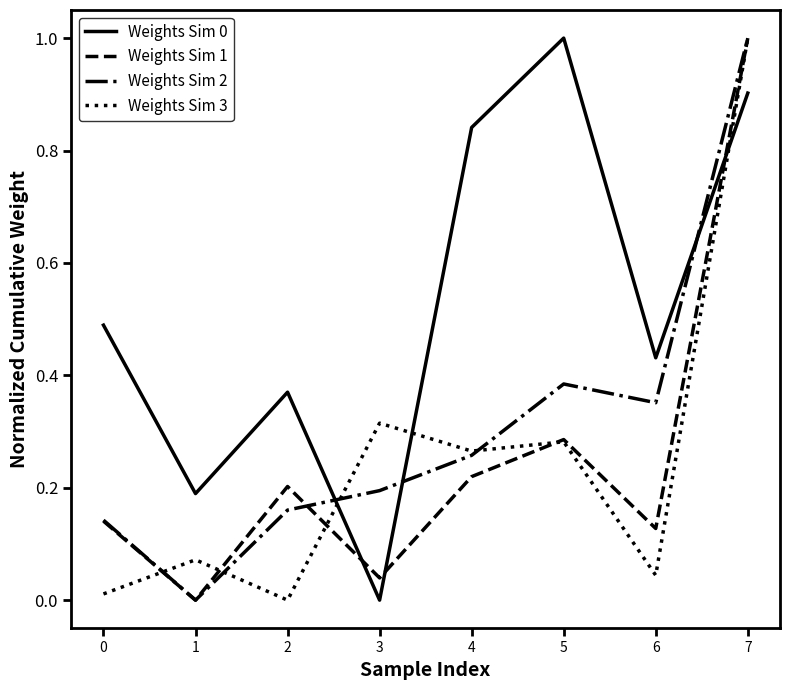

What is the spread (max minus min) of values at 5?

0.7